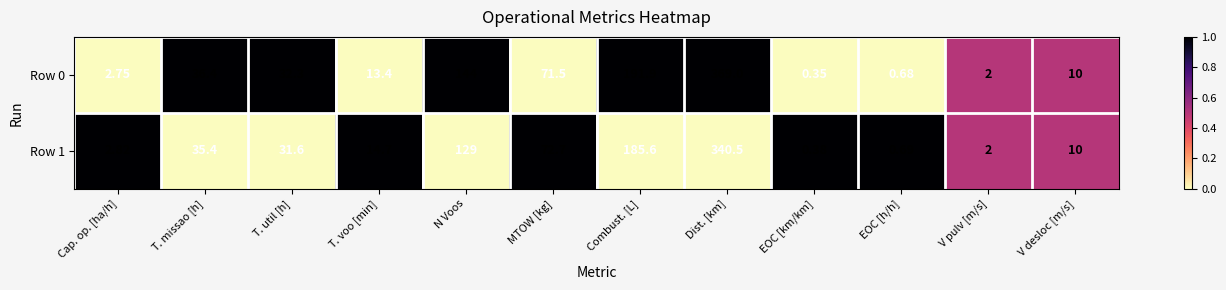

At which label does Row 1 first exceed 31?

T. missao [h]